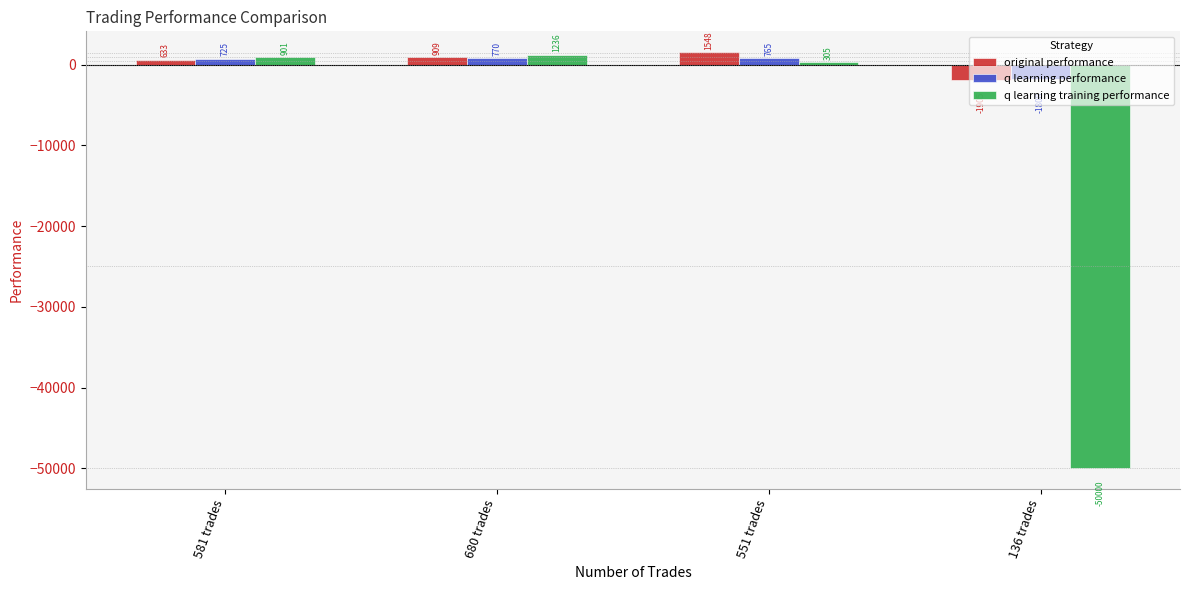

The value of q learning performance at 551 trades is 764.9. True or false?

True